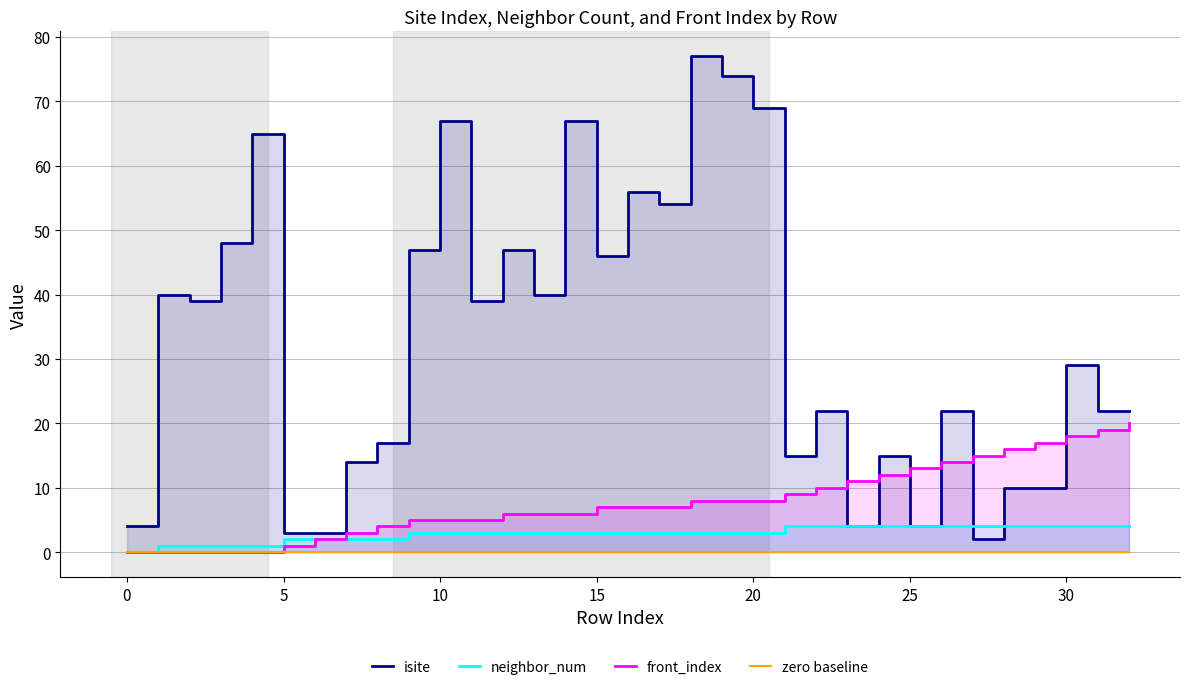

Does the chart have visible grid lines?

Yes